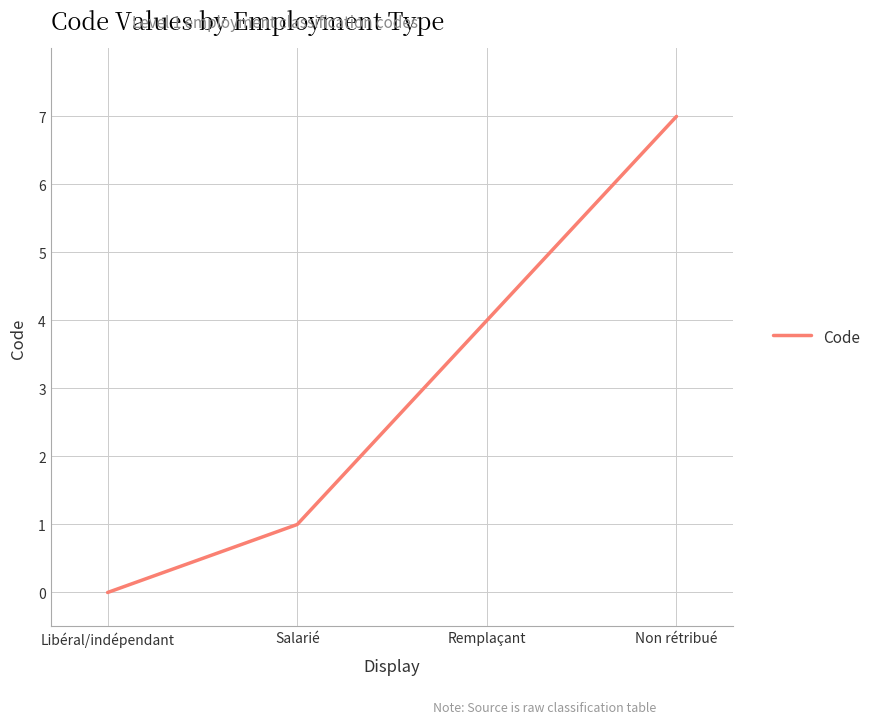

What position from the left is Libéral/indépendant?

1